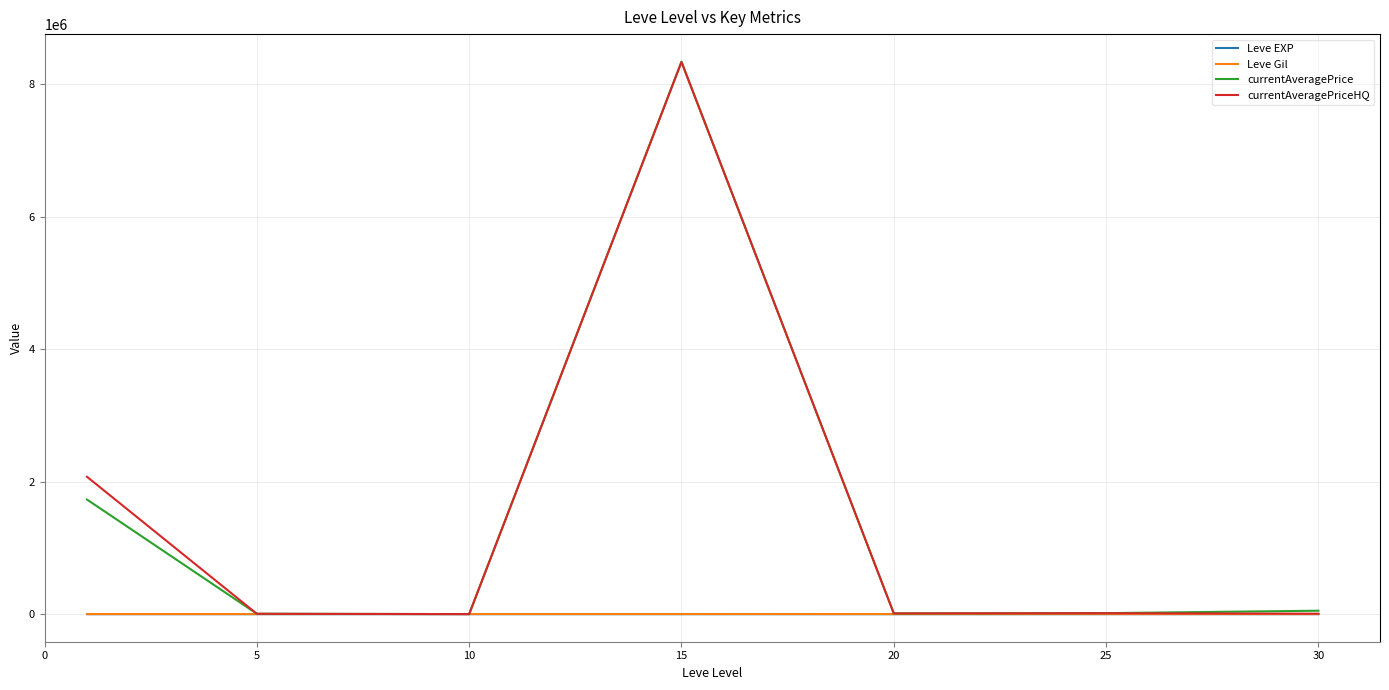

Is this an area chart (filled region under the line)?

No